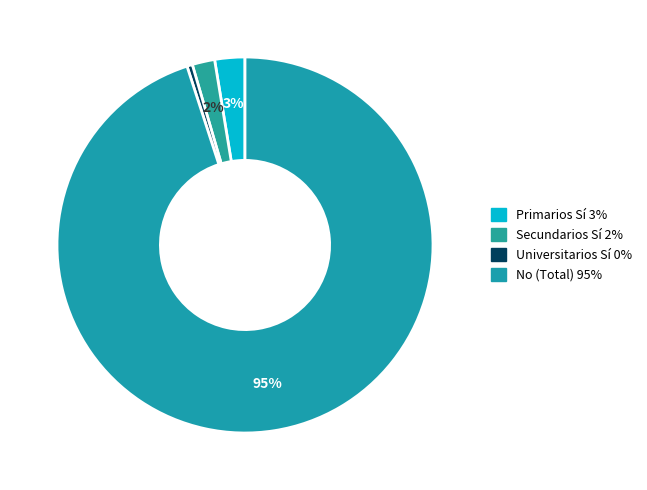

How many segments does this pie chart have?

4